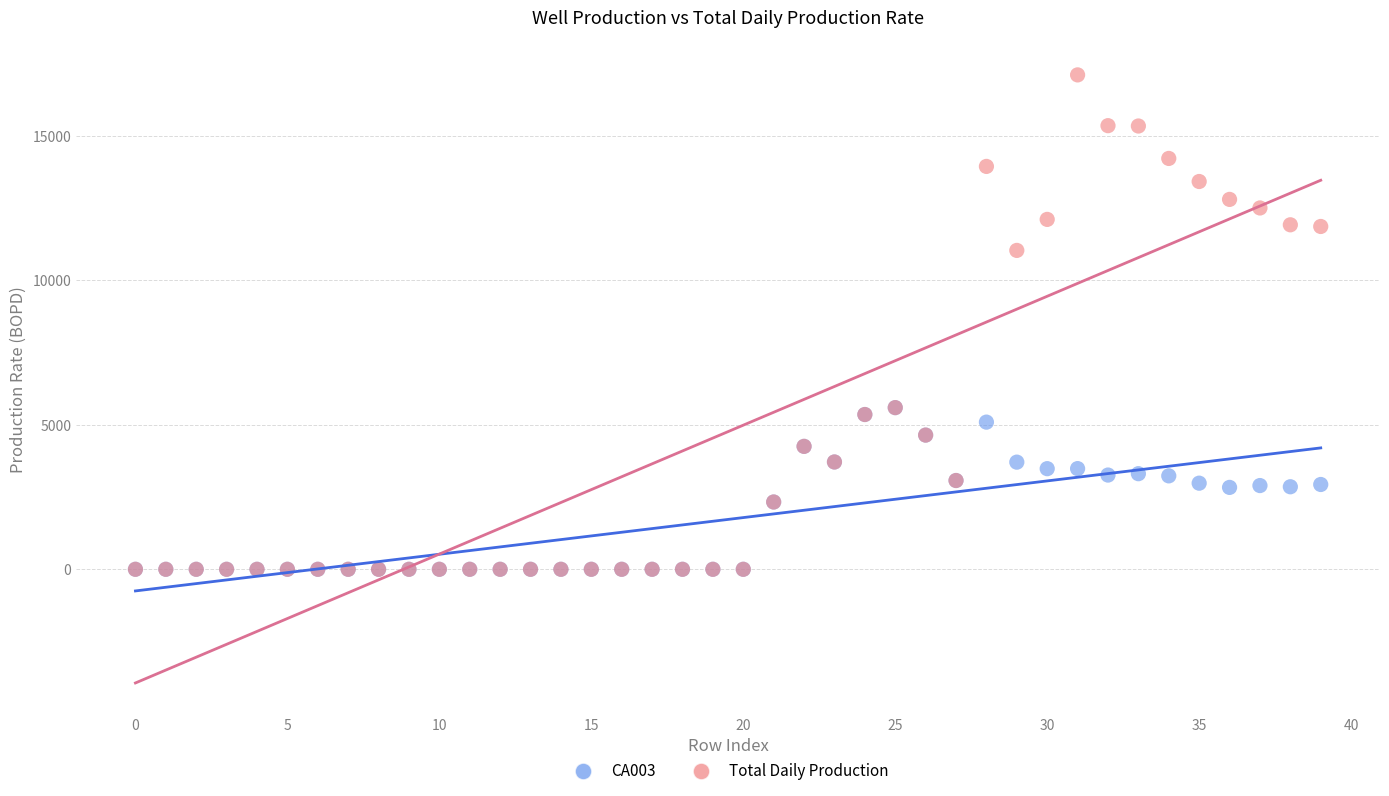

Across all series, what Y value is closest to 8557?

11038.7